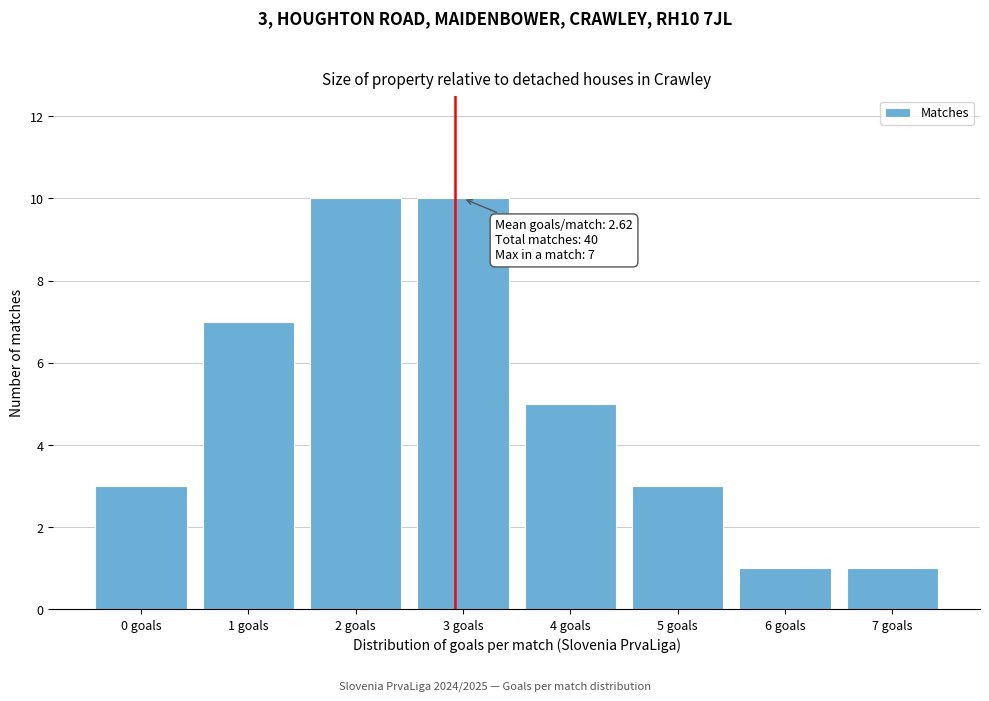

Reading left to right, list all the values displayed in this chart.

0 goals=3	1 goals=7	2 goals=10	3 goals=10	4 goals=5	5 goals=3	6 goals=1	7 goals=1